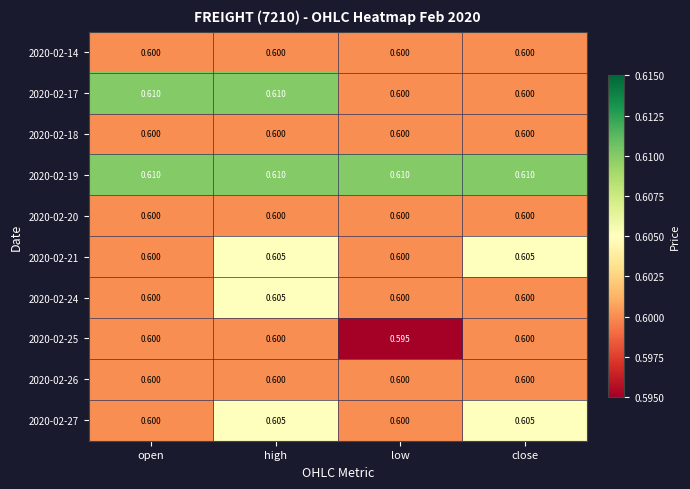

At which category is the sum across all series the highest?

high